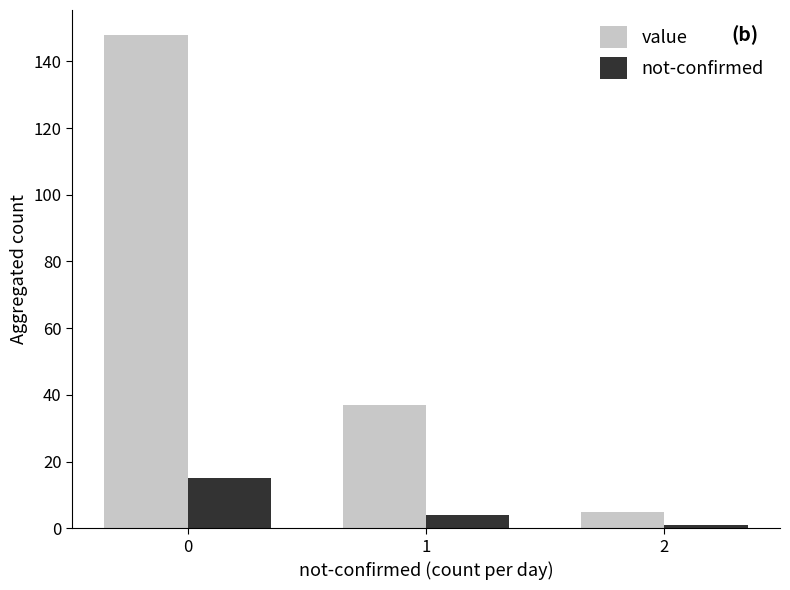

How many bars are there in total?

6